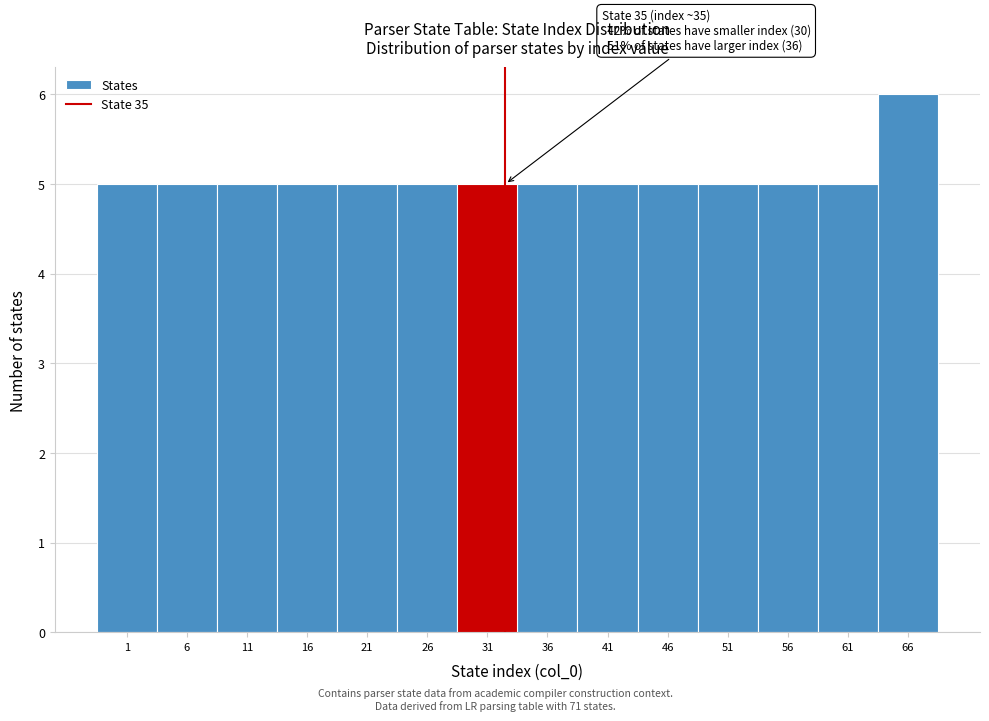

Reading right to left, transcribe all the data shown in this chart.

66=6	61=5	56=5	51=5	46=5	41=5	36=5	31=5	26=5	21=5	16=5	11=5	6=5	1=5